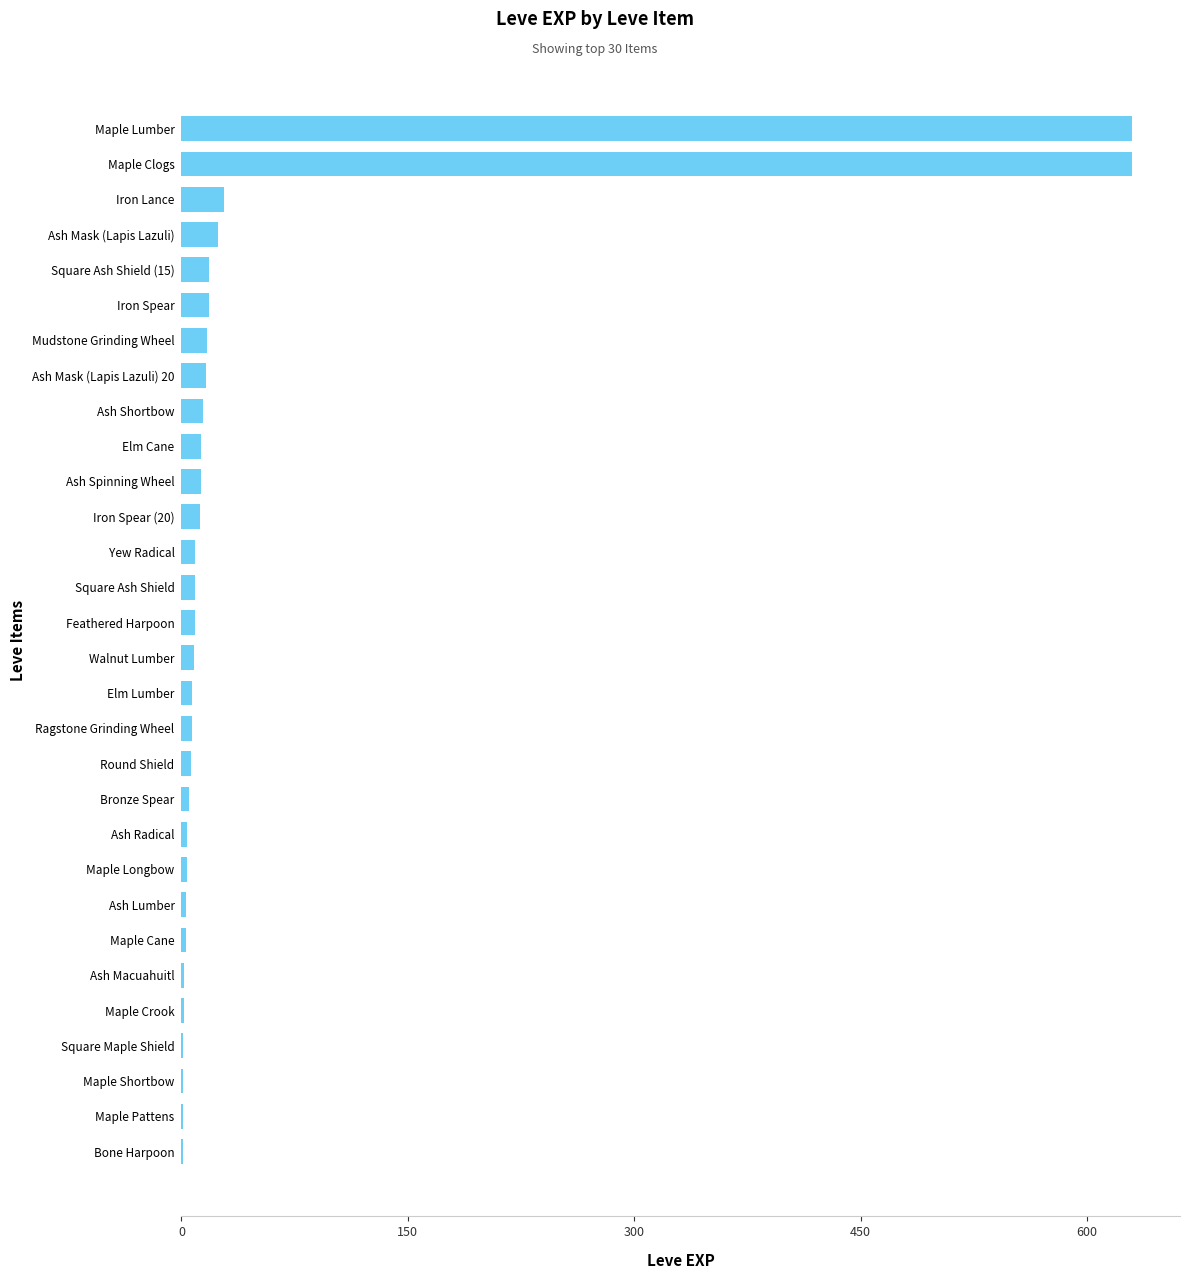

The chart shows a value of 24 at Ash Mask (Lapis Lazuli). True or false?

True